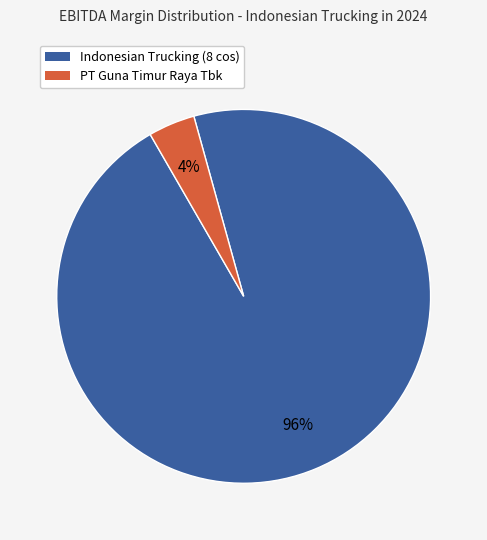

To the nearest percent, what is the average slice percentage?

50%